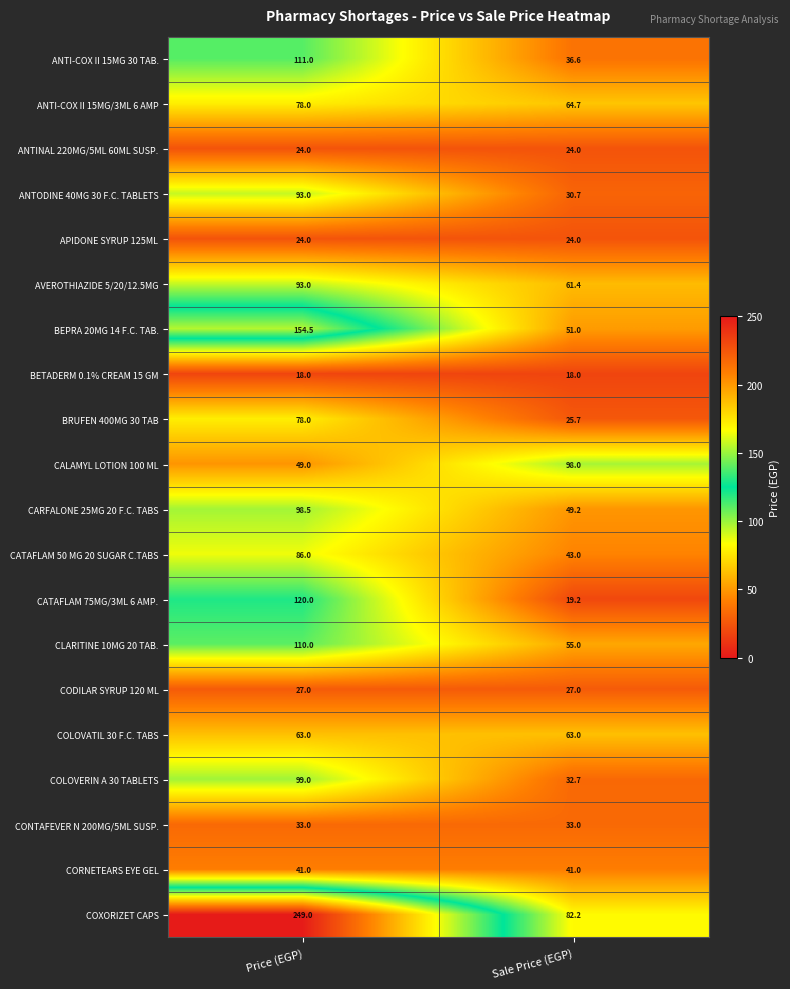

Rank the categories by CLARITINE 10MG 20 TAB. value from lowest to highest.

Sale Price (EGP), Price (EGP)